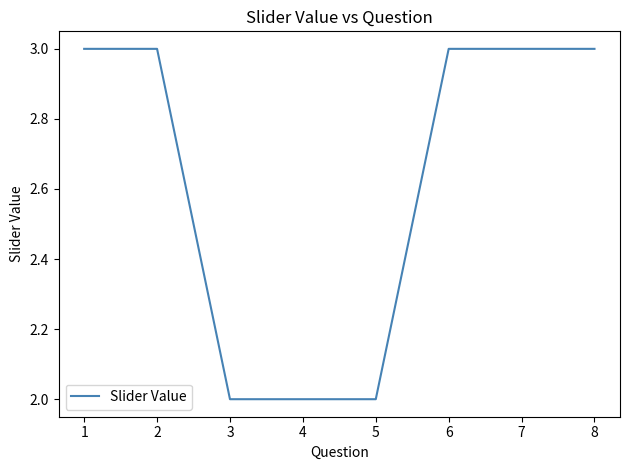

What is the maximum value shown in the chart?

3